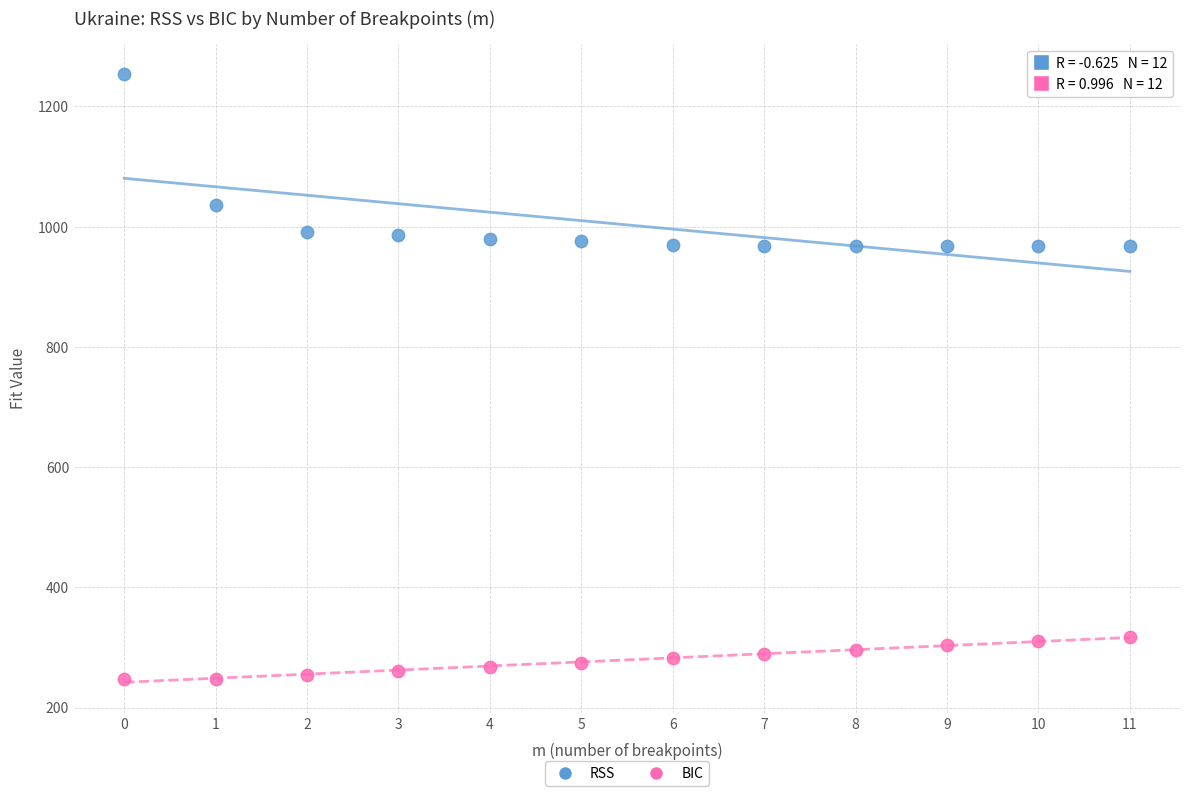

In the RSS series, what Y value is closest to 1111?

1035.5